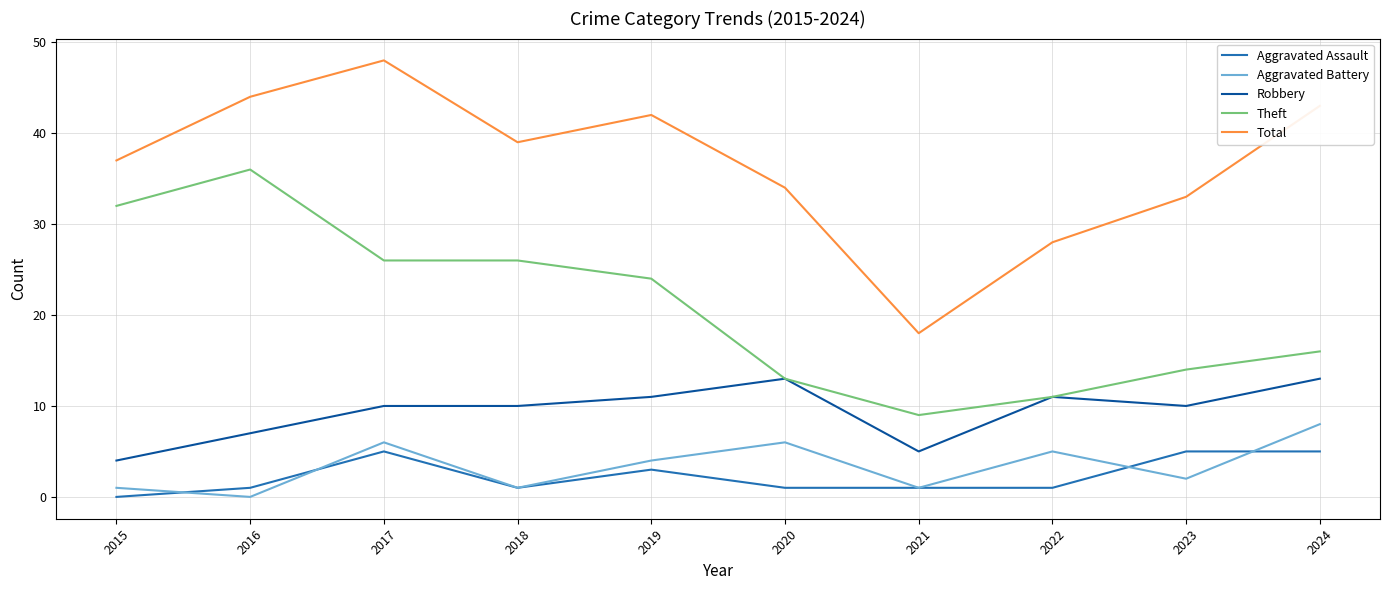

At how many categories does at least one series exceed 35?

6